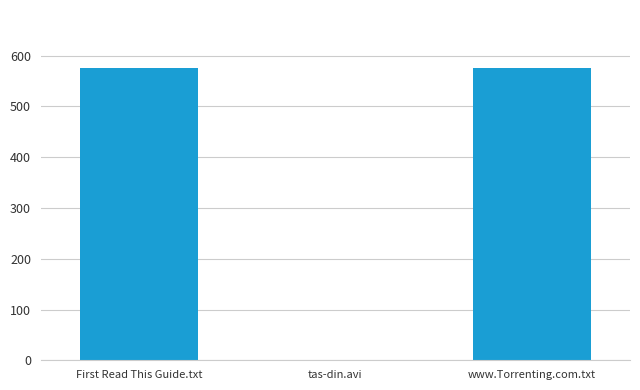

Approximately how many times larger is the value at First Read This Guide.txt compared to www.Torrenting.com.txt?

1.0